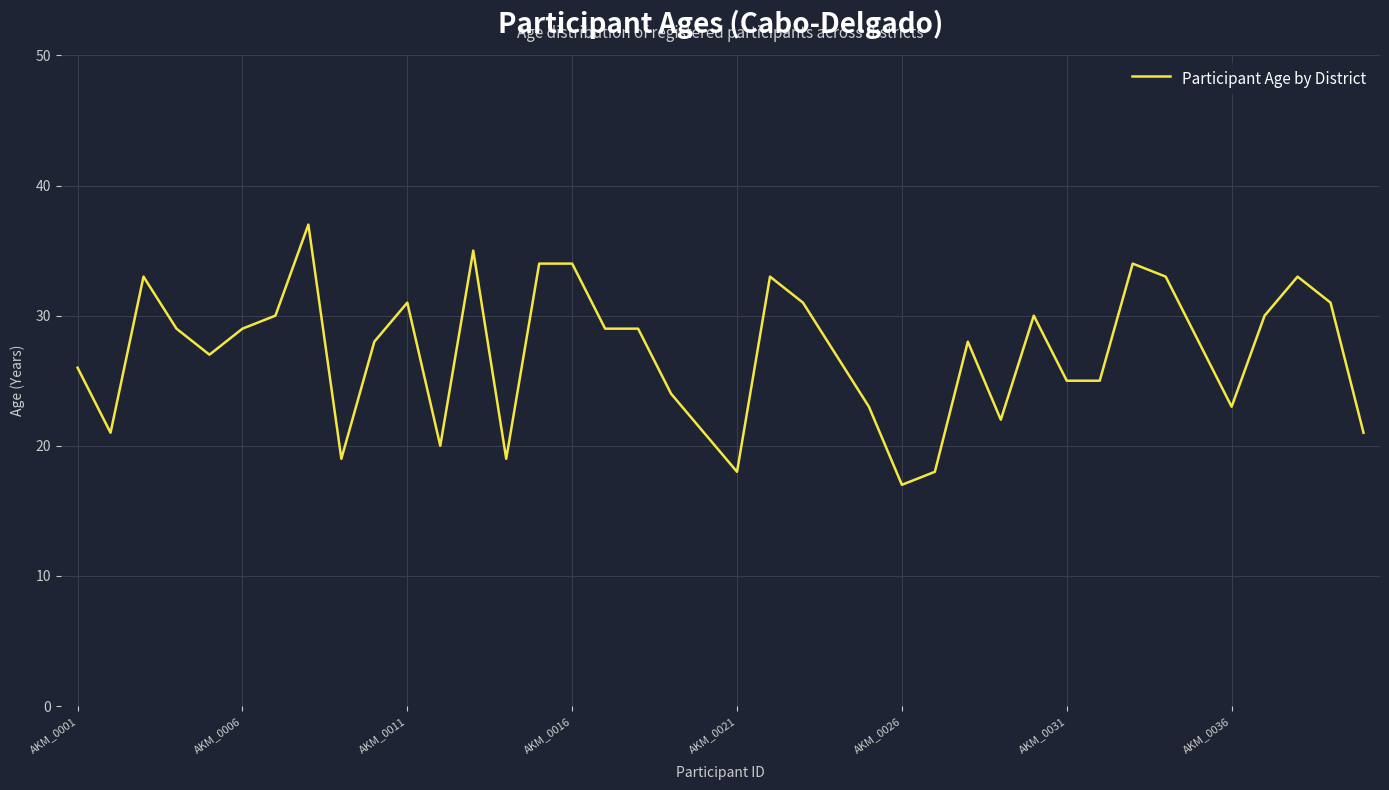

What is the maximum value shown in the chart?

37